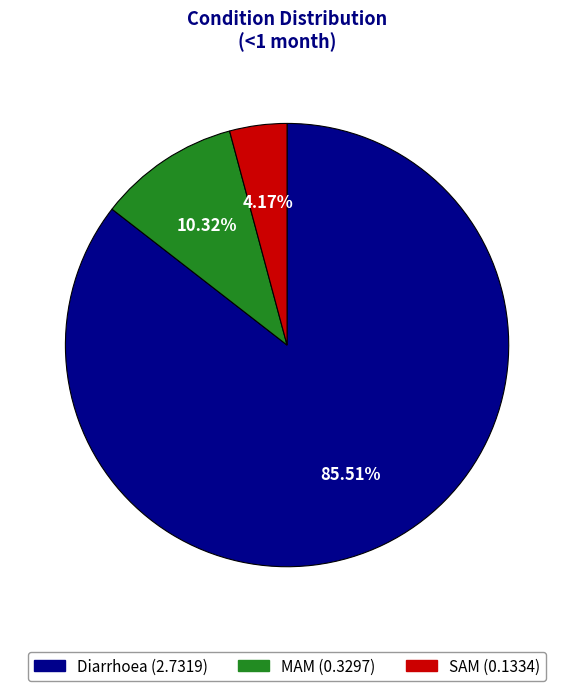

Rank the categories by value from highest to lowest.

Diarrhoea, MAM, SAM